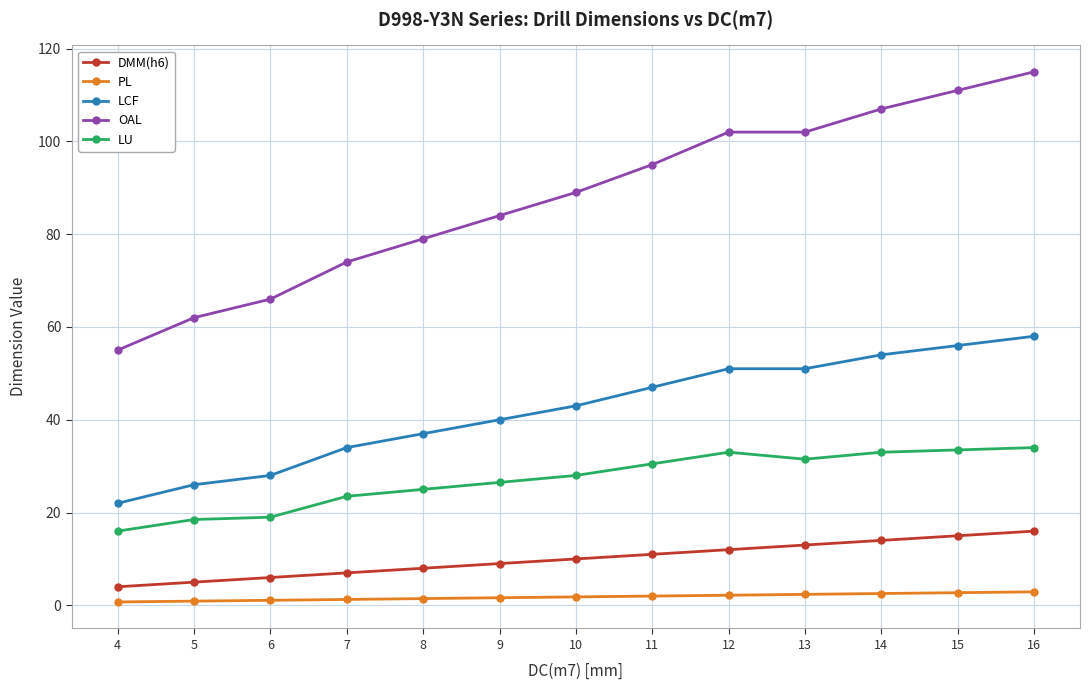

Is this an area chart (filled region under the line)?

No